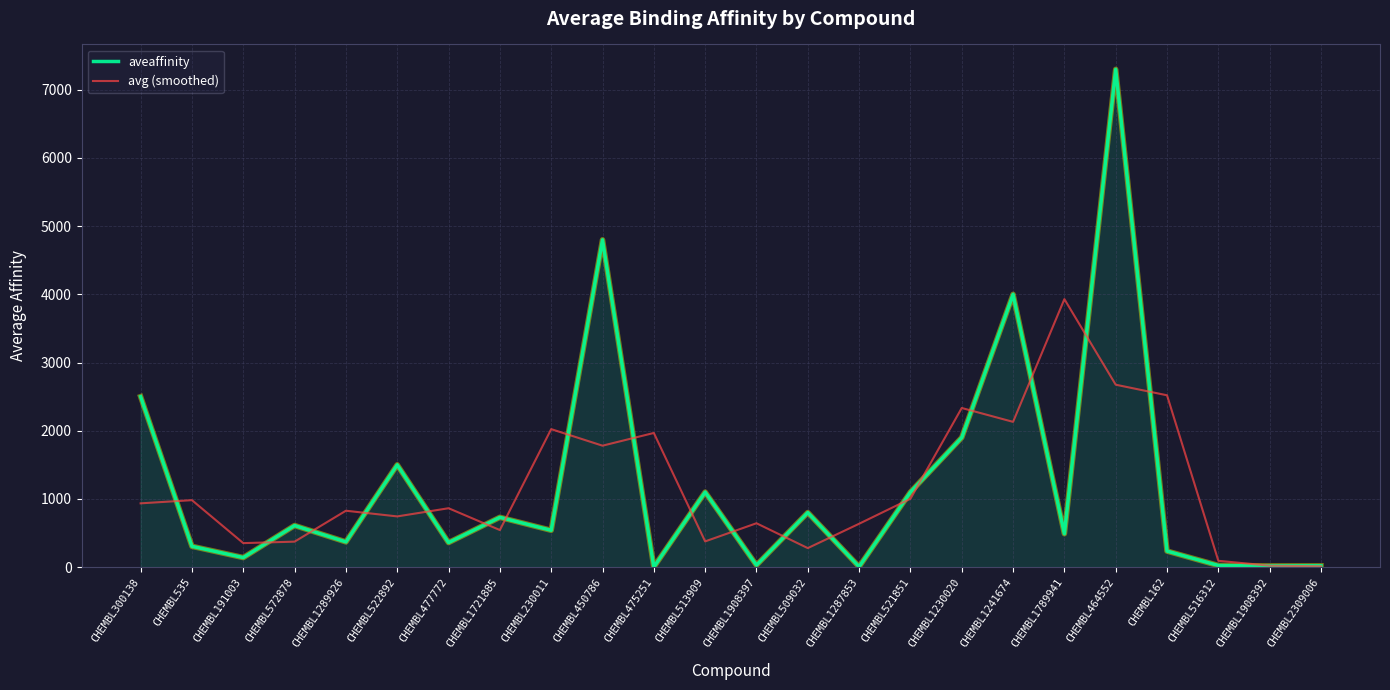

Rank the series at CHEMBL475251 from lowest to highest value.

aveaffinity, avg (smoothed)